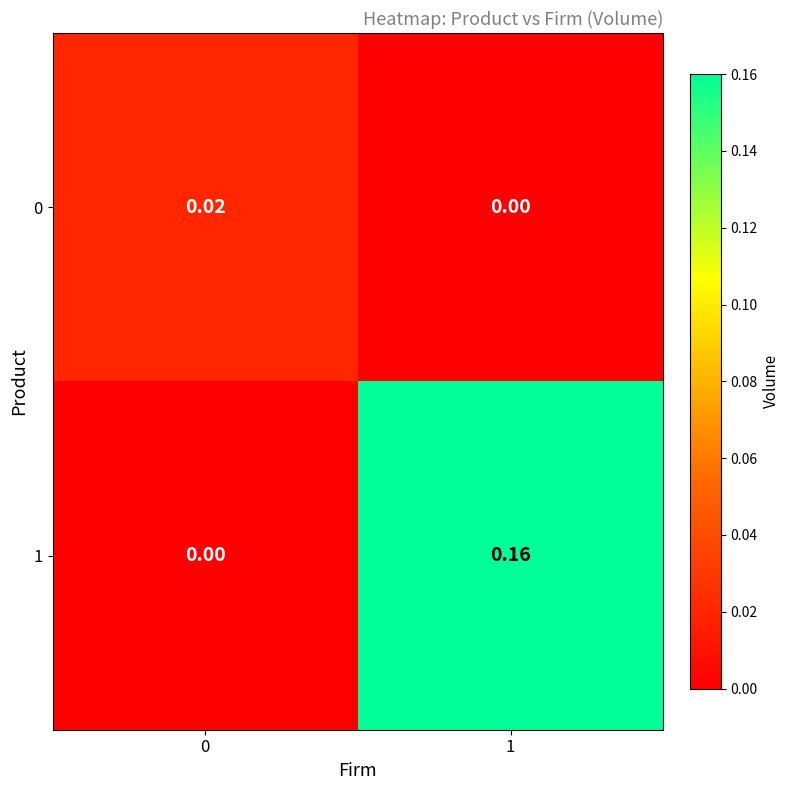

Is the value of 1 at 1 greater than the value of 0 at 0?

Yes